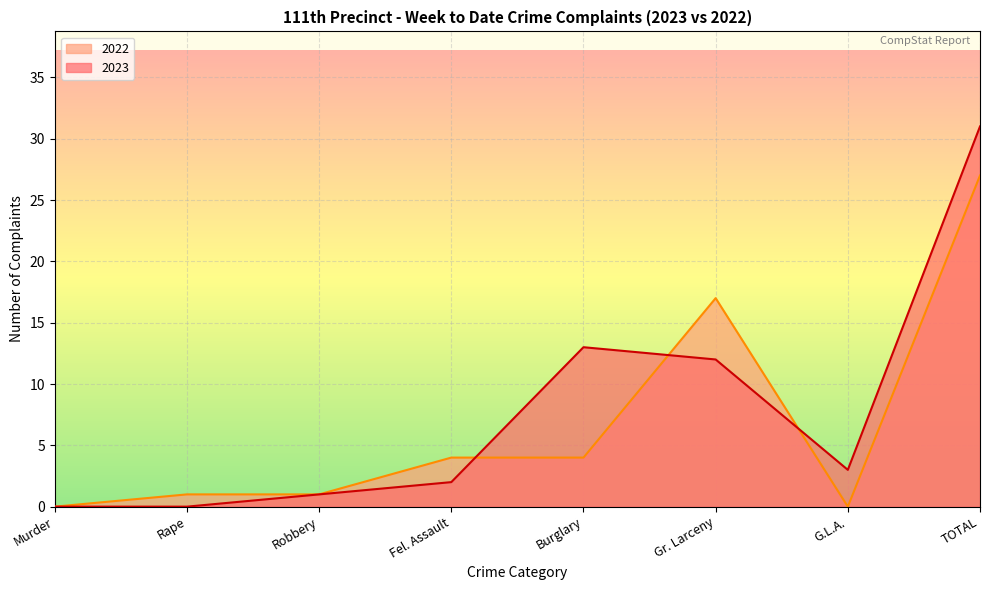

What is the greatest value displayed?

31